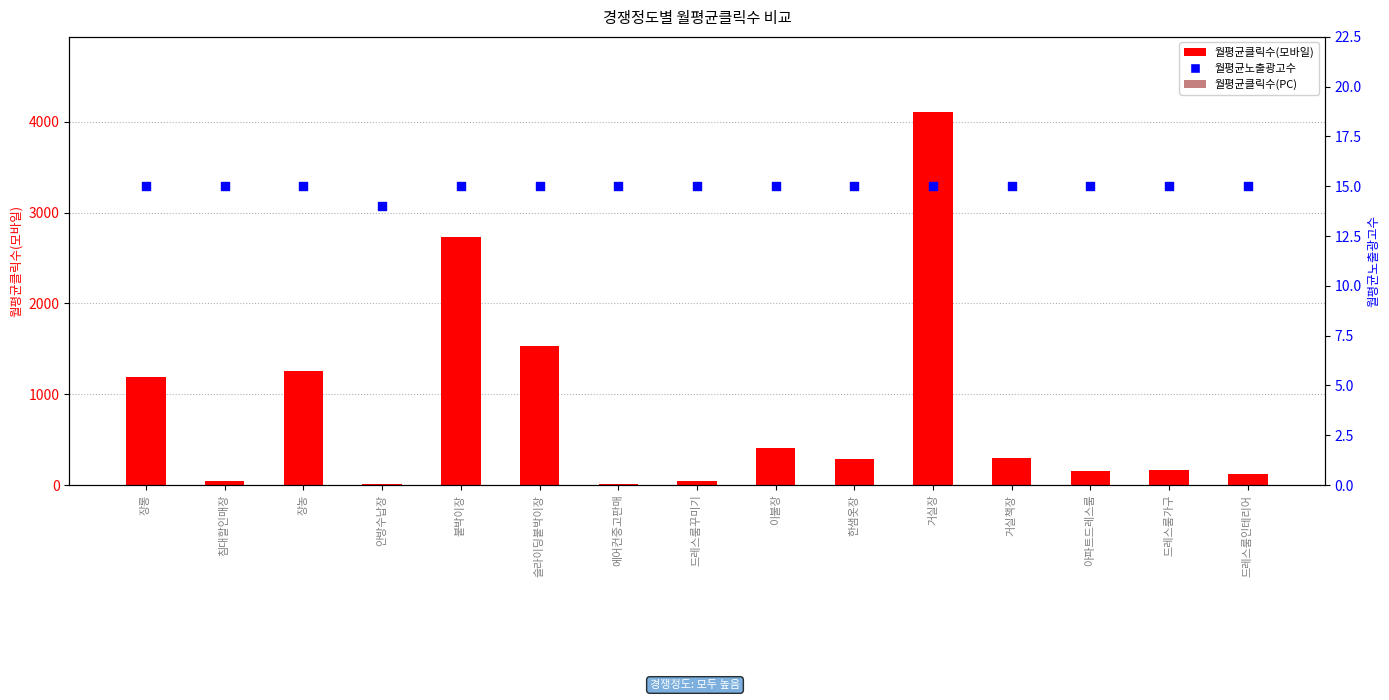

Which series contains the lowest Y value?

월평균클릭수(모바일)